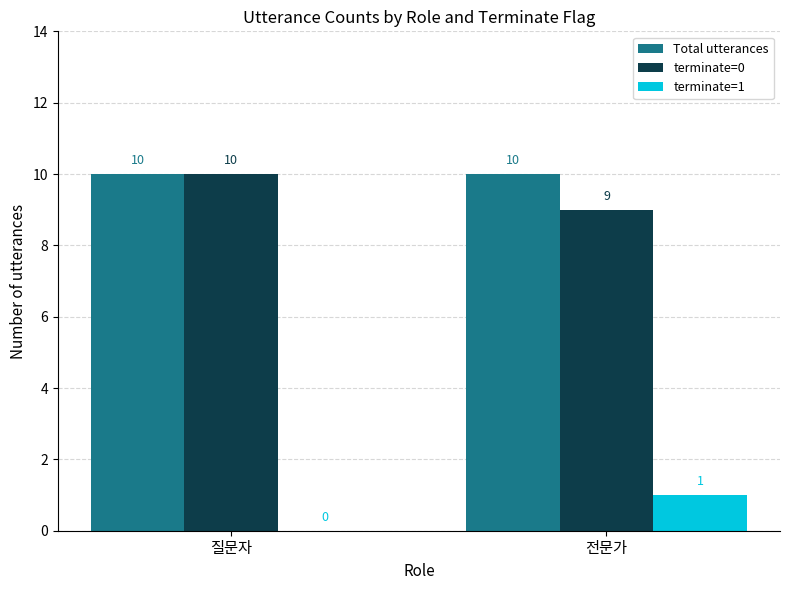

The Total utterances series shows 10 at 전문가. True or false?

True